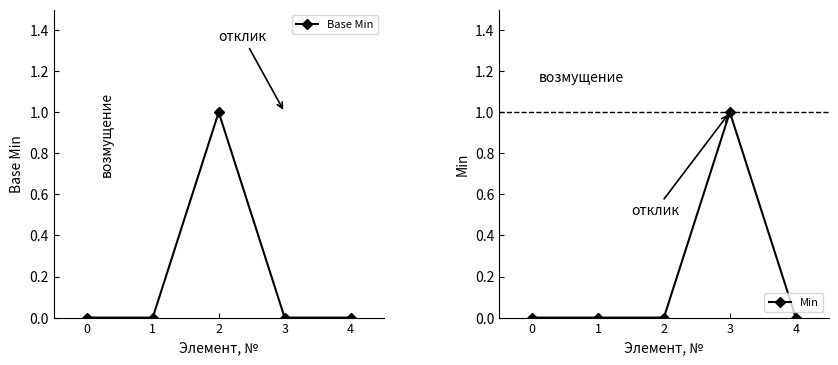

True or false: Base Min has more than 0 points higher than both neighbors.

True